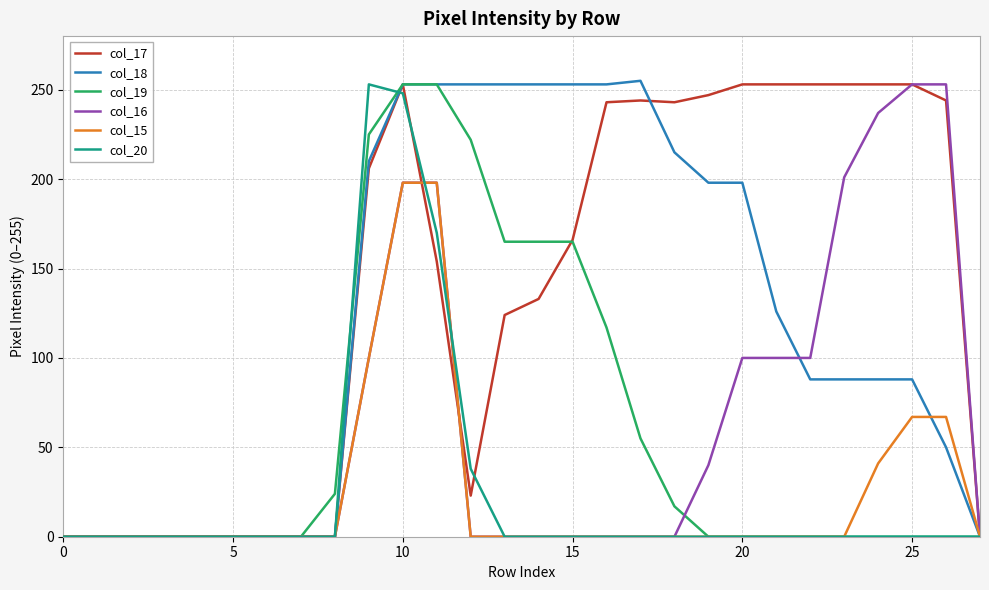

What are all the series names shown in the legend?

col_17, col_18, col_19, col_16, col_15, col_20